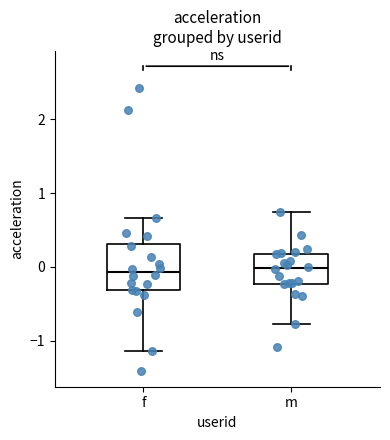

Which box is the tallest, from its lower edge to its upper edge?

f